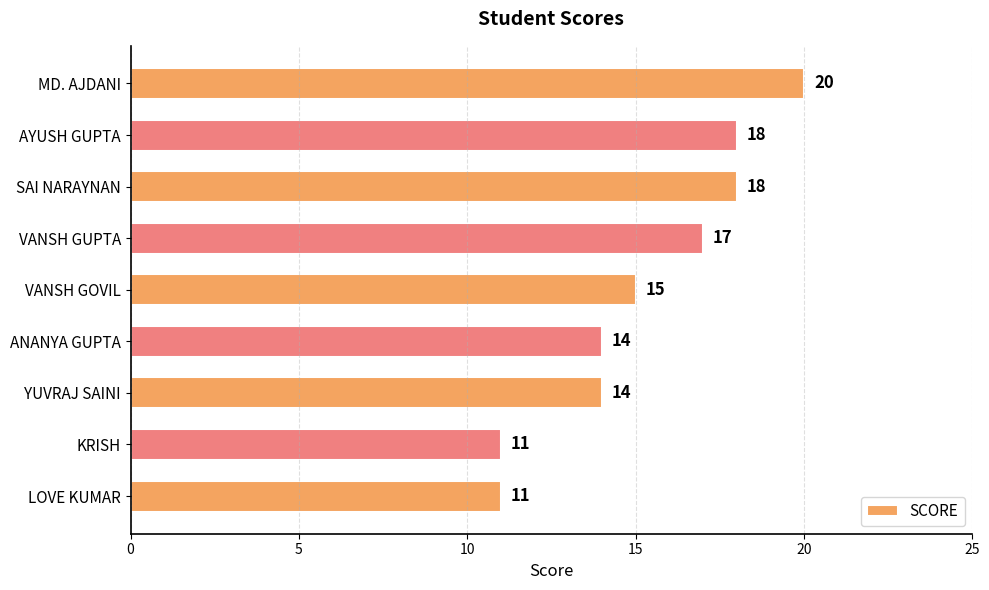

What is the sum of all values?

138